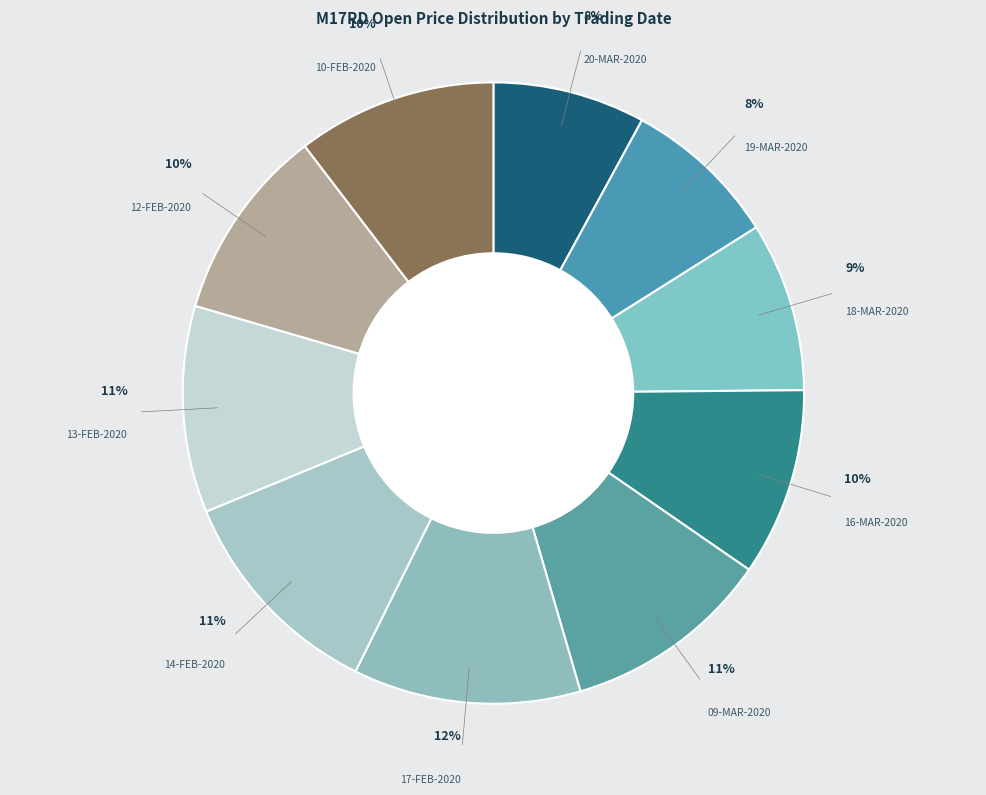

To the nearest percent, what is the difference between the largest and smallest slice percentages?

4%